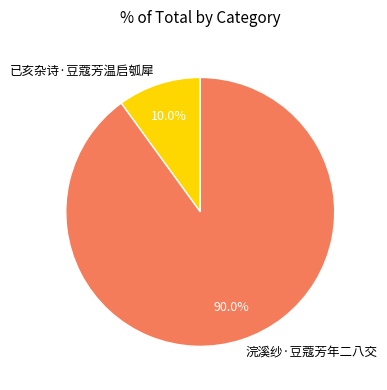

What is the largest slice in the pie chart?

浣溪纱·豆蔻芳年二八交